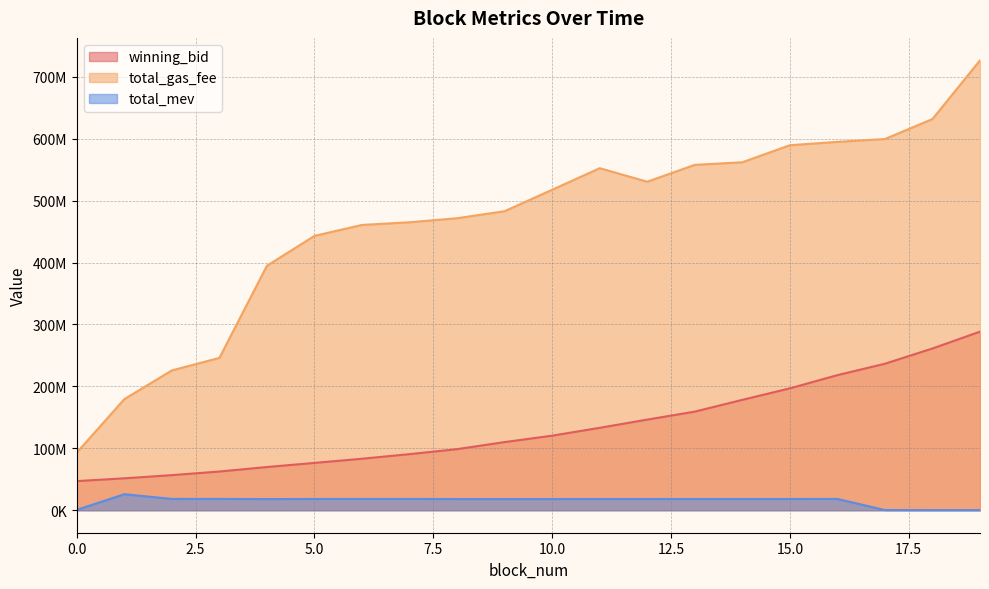

Where does the total_gas_fee series first go above 517500004?

11